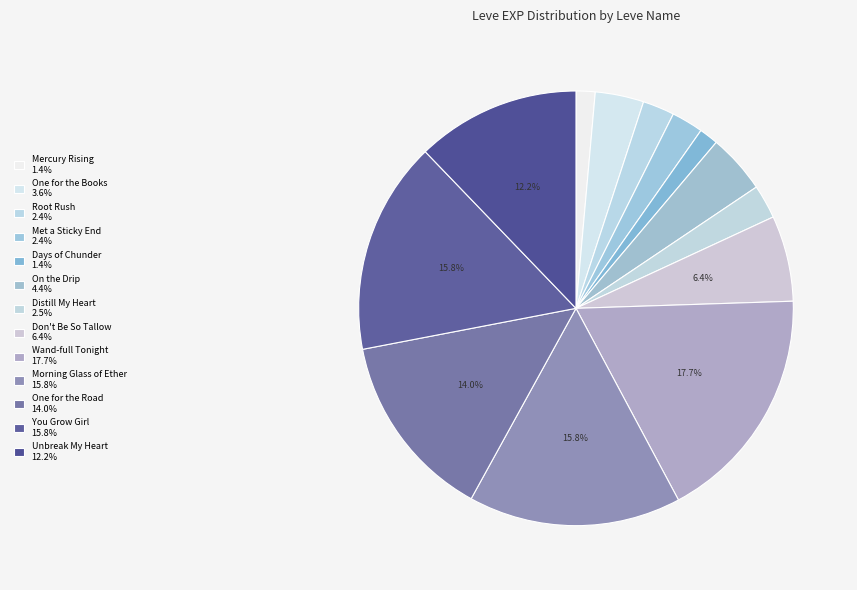

What is the change in value from On the Drip to Unbreak My Heart?

+4390